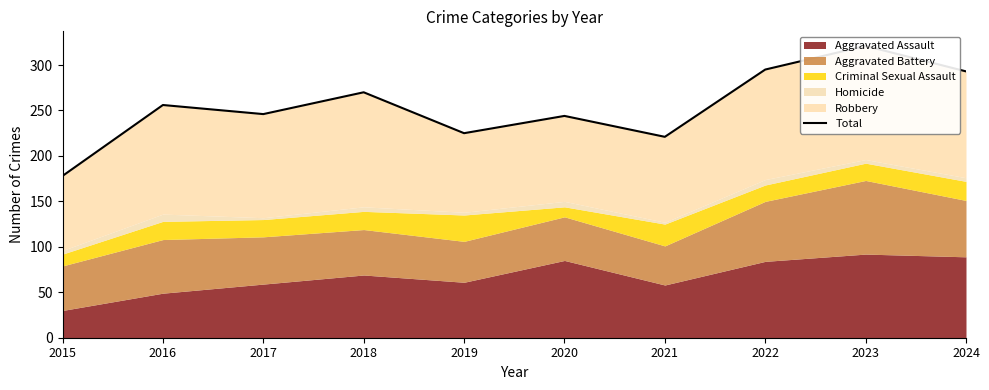

What is the sum of all values?

2549